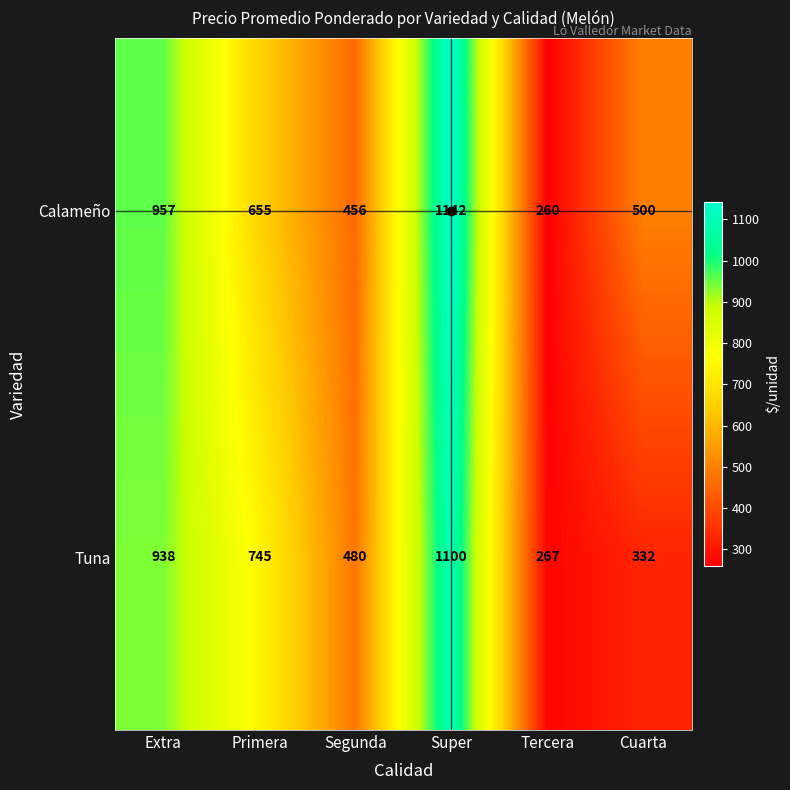

Rank the series by their average value, from lowest to highest.

Tuna, Calameño